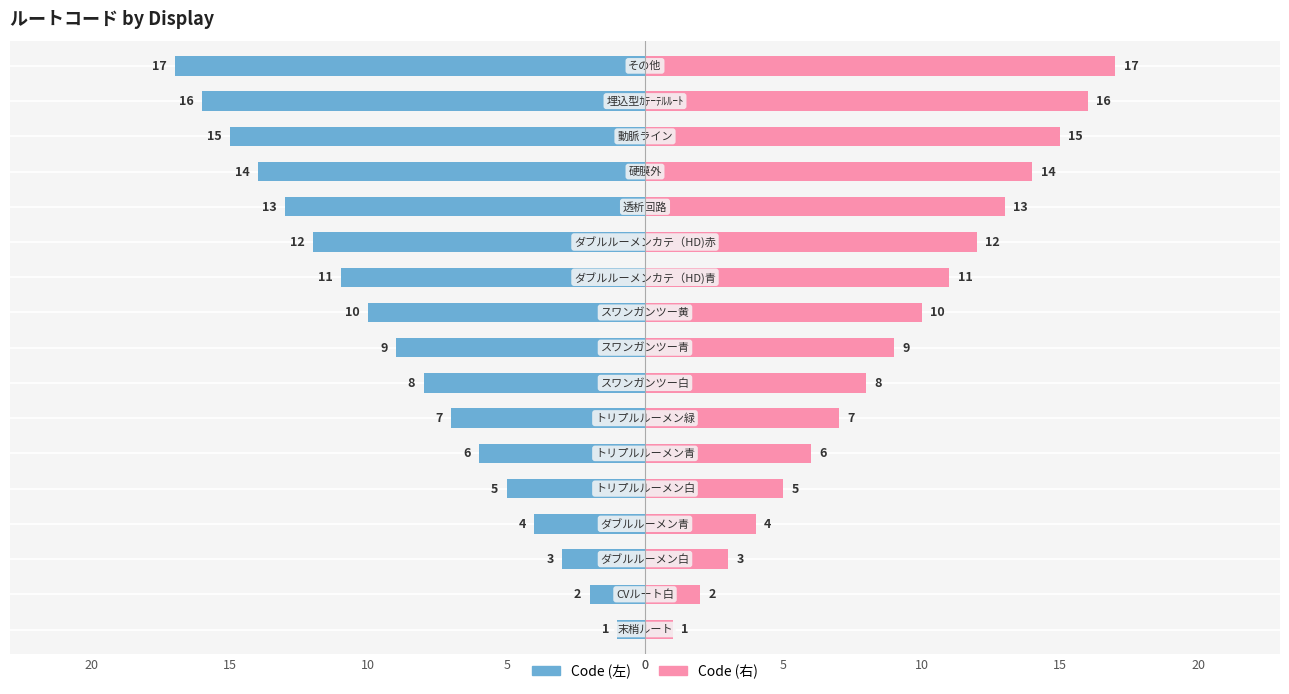

What is the sum of all Code (右) values?

153